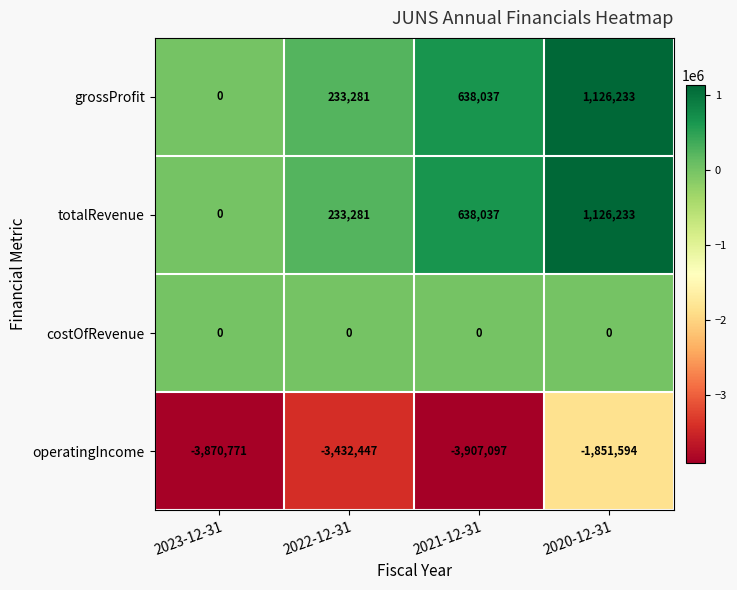

Reading left to right, list all the values displayed in this chart.

grossProfit: 0	233281	638037	1126233
totalRevenue: 0	233281	638037	1126233
costOfRevenue: 0	0	0	0
operatingIncome: -3870771	-3432447	-3907097	-1851594